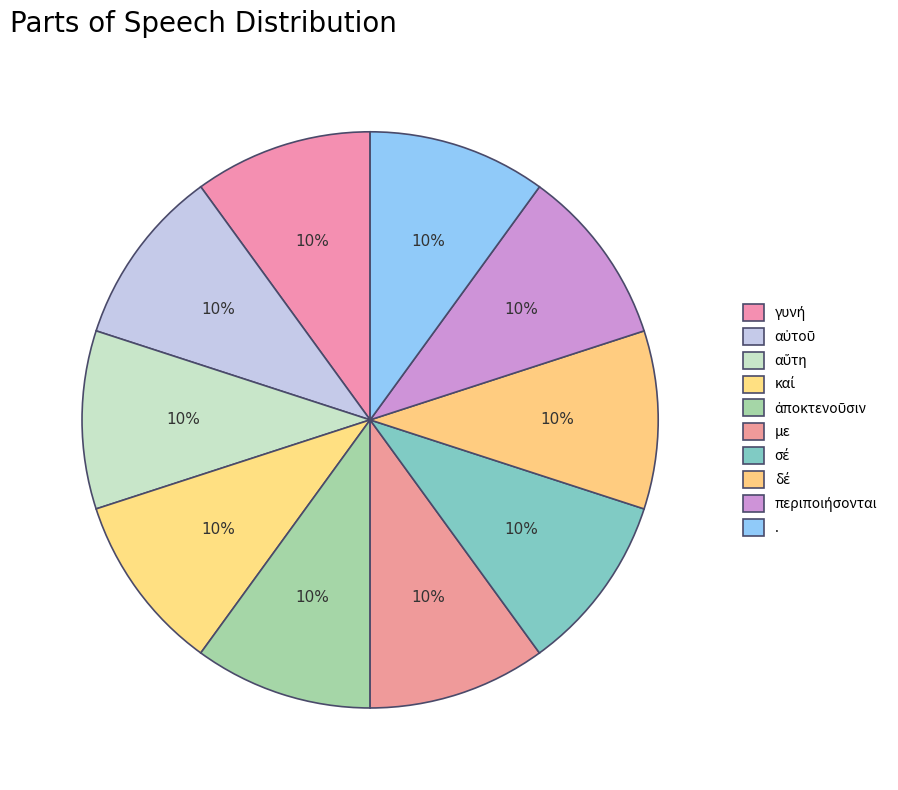

Which category has the biggest portion of the pie?

.